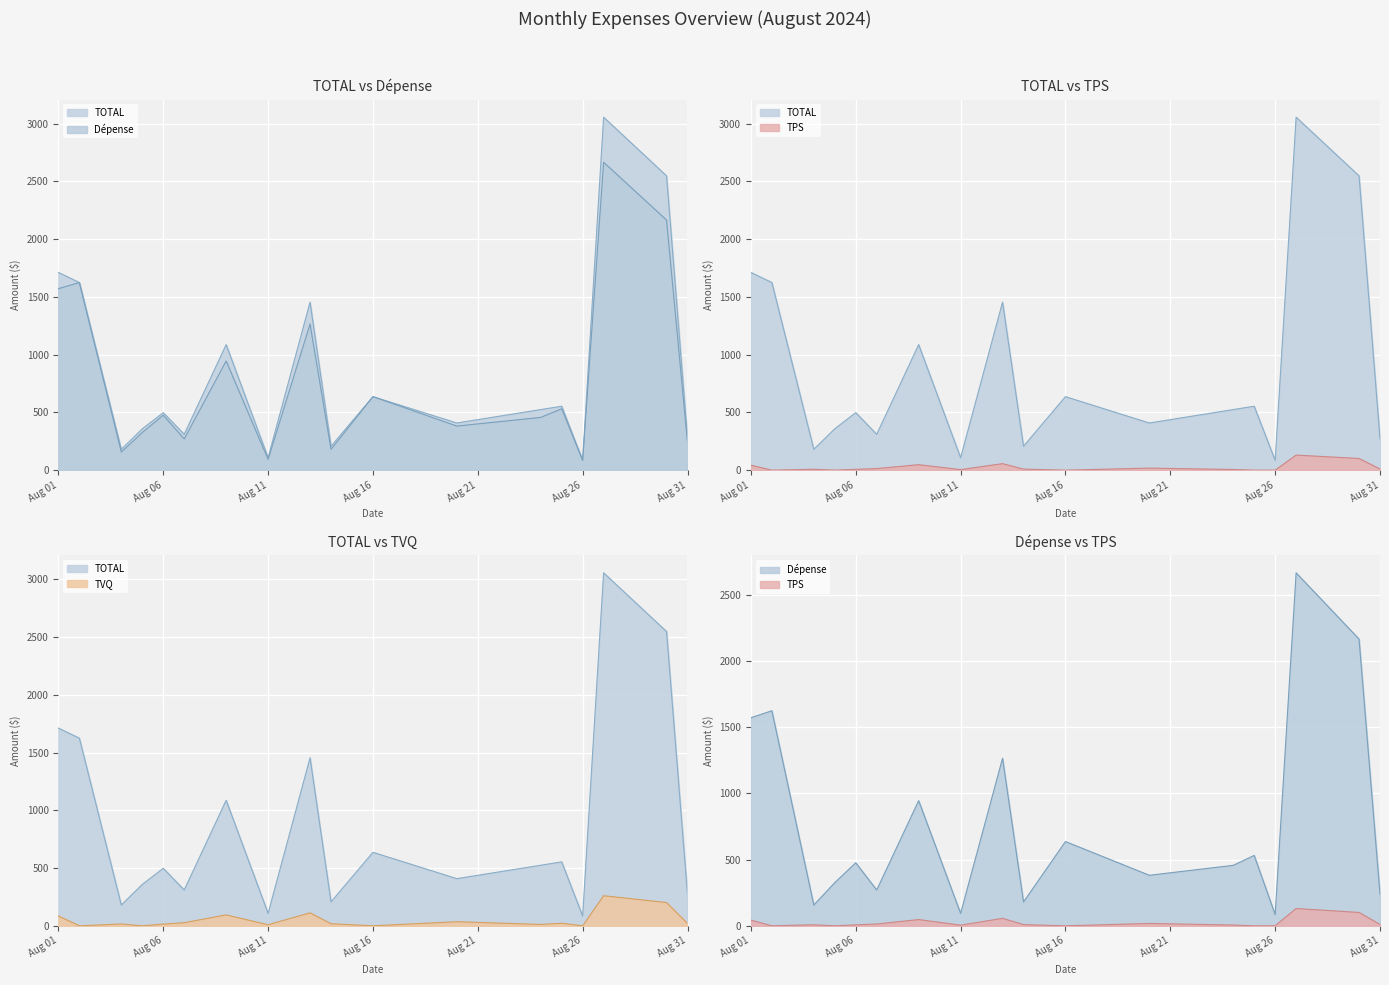

The Dépense series shows 2143.4 at 2024-08-02. True or false?

False